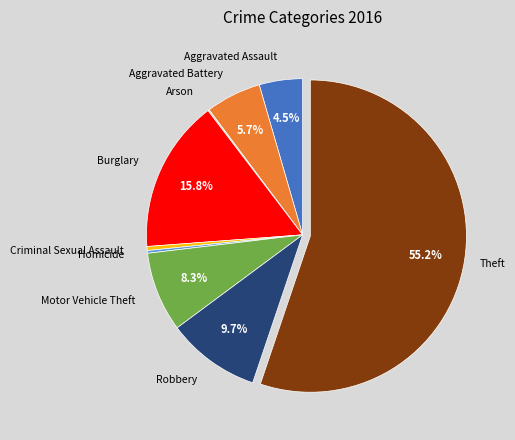

To the nearest percent, what is the average slice percentage?

11%